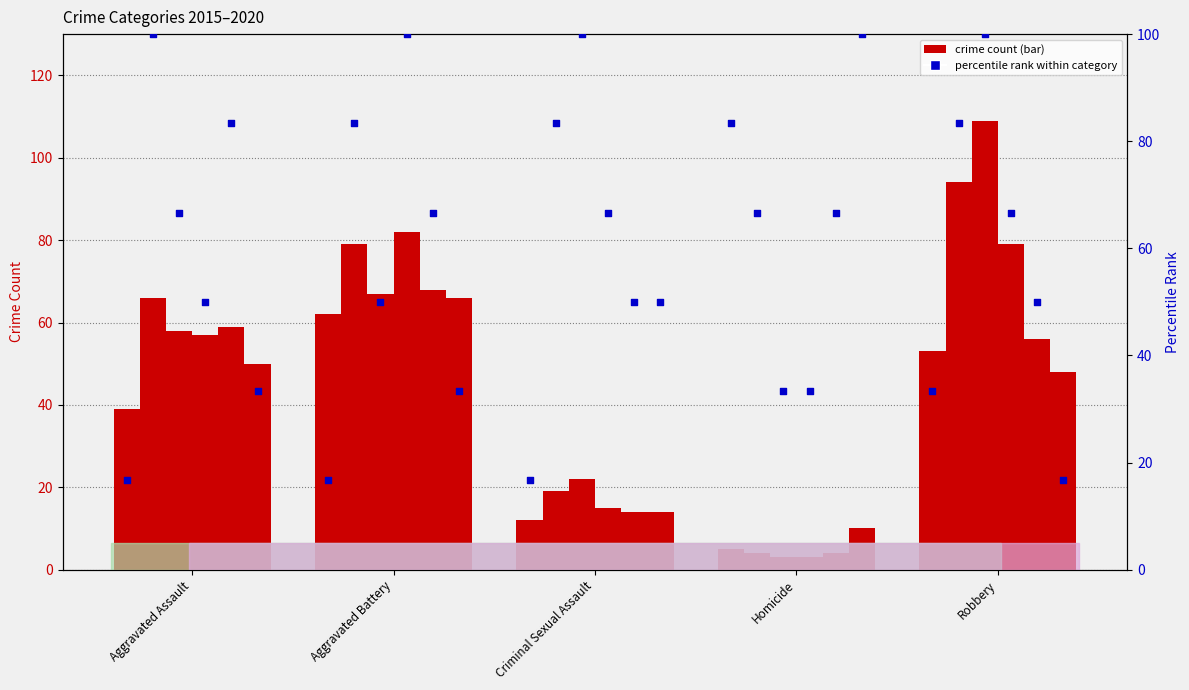

At which category is the sum across all series the highest?

Robbery